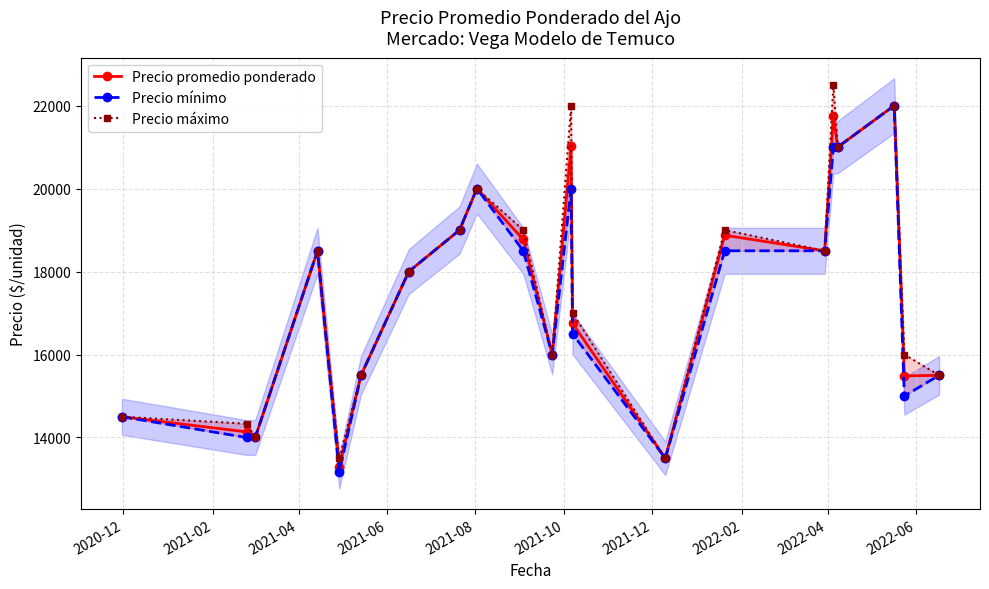

What is the value of the Precio promedio ponderado point at the 9th from the left?

20000.0